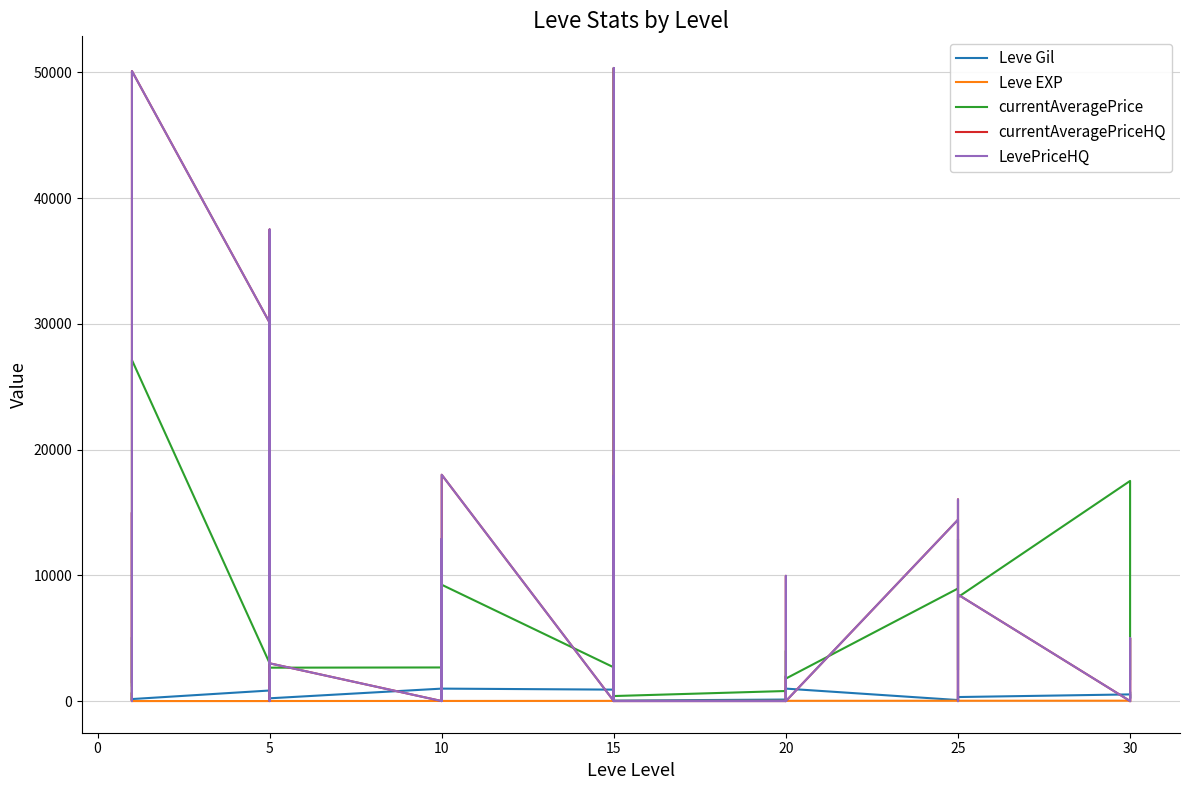

How many values in the currentAveragePrice series are below 2680?

20